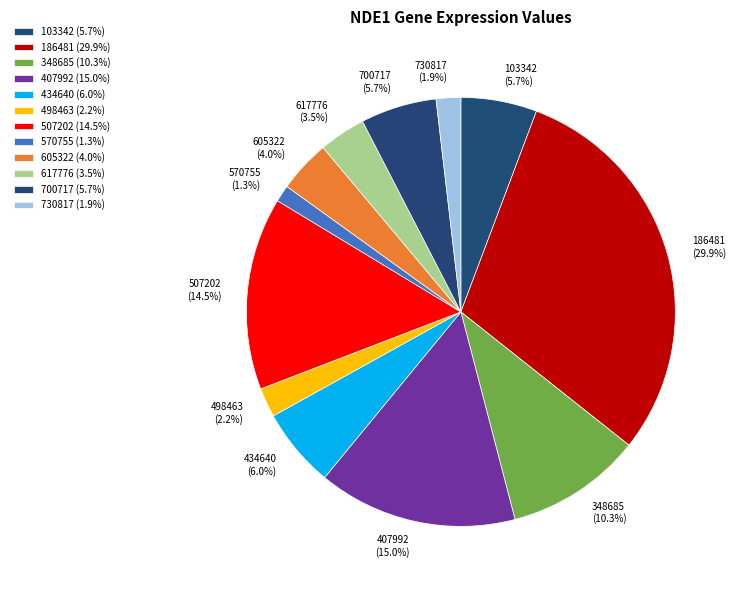

What percentage is NOT represented by 730817?

98.1%